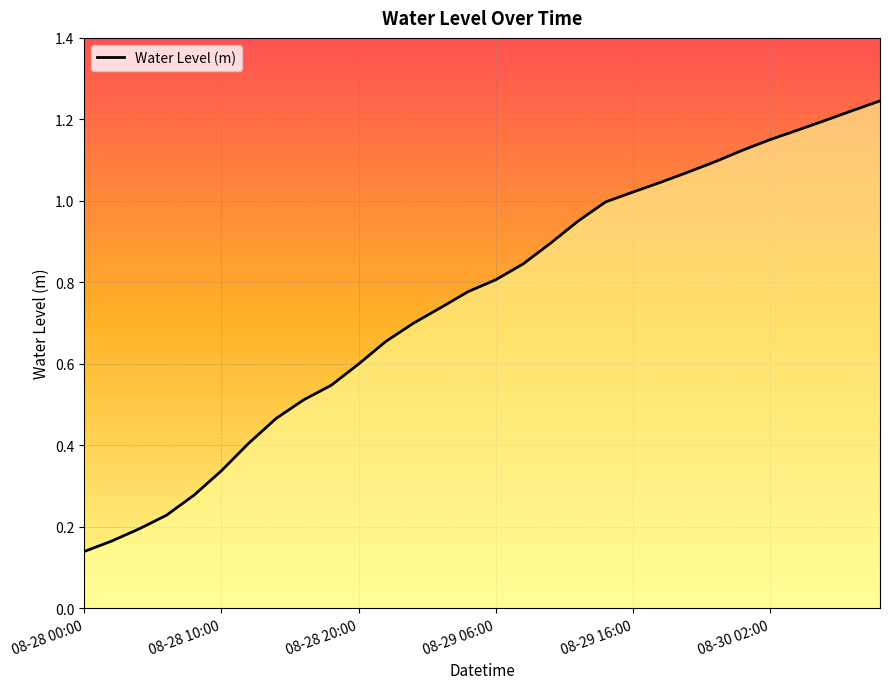

What is the smallest value displayed?

0.1